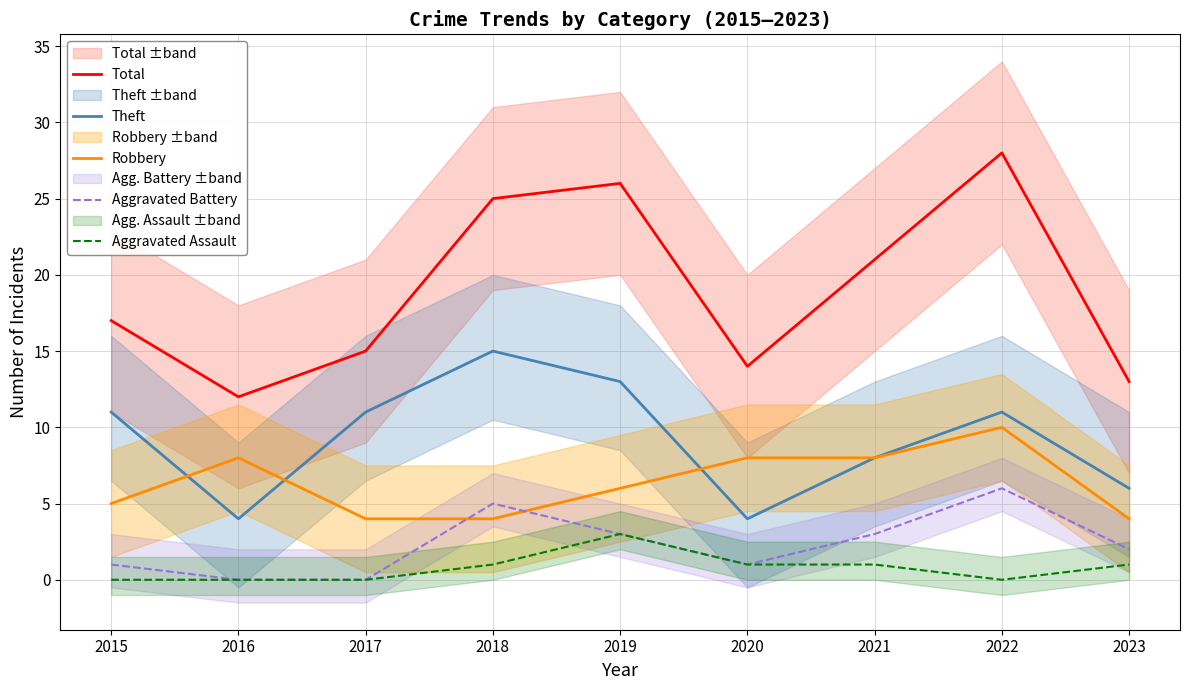

What is the difference between the Aggravated Assault values at 2021 and 2016?

1